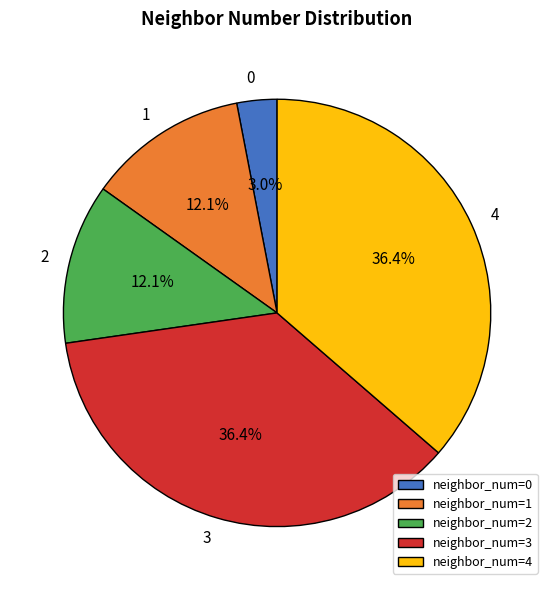

Is there a majority slice in this chart?

No